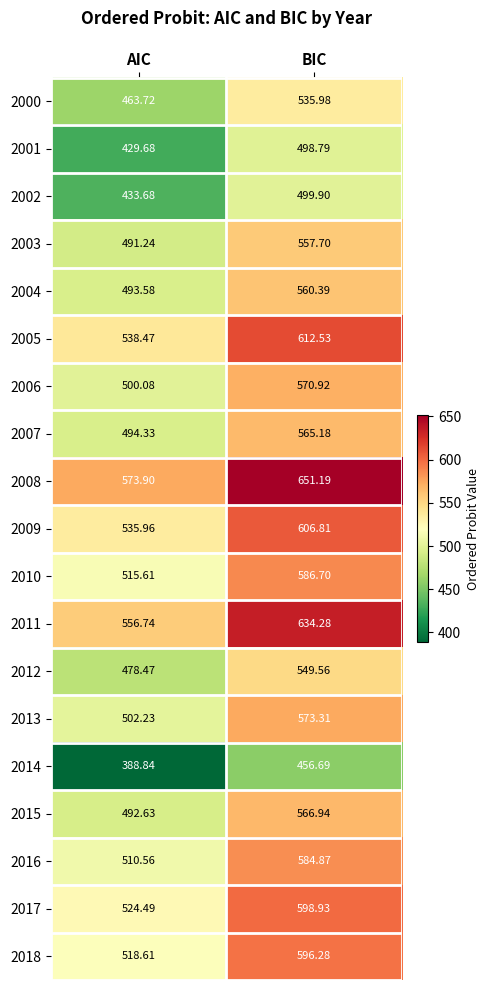

Which category has the lowest value across all series?

AIC